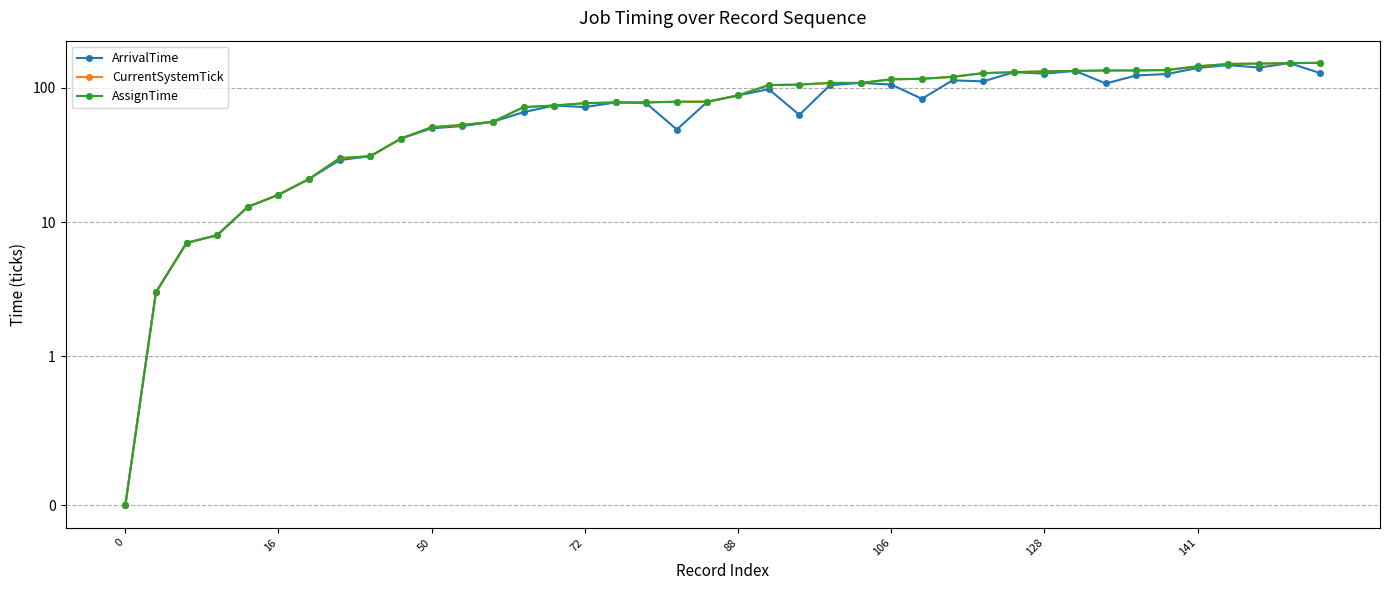

True or false: AssignTime and CurrentSystemTick intersect in this chart.

False